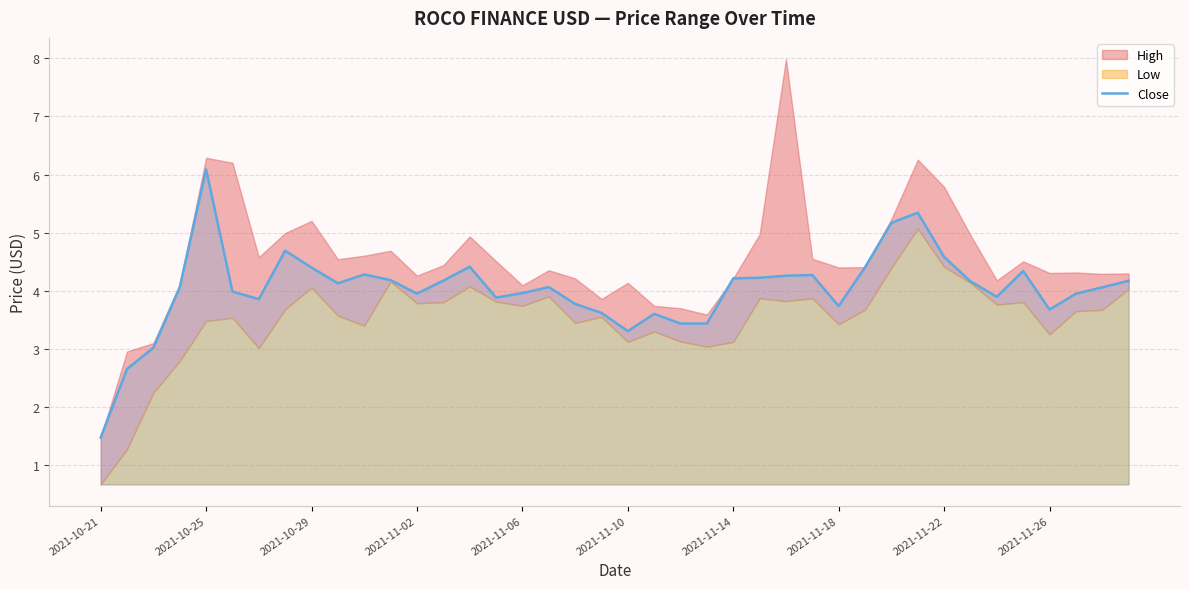

Is it true that the value at 17 is 4.1?

True